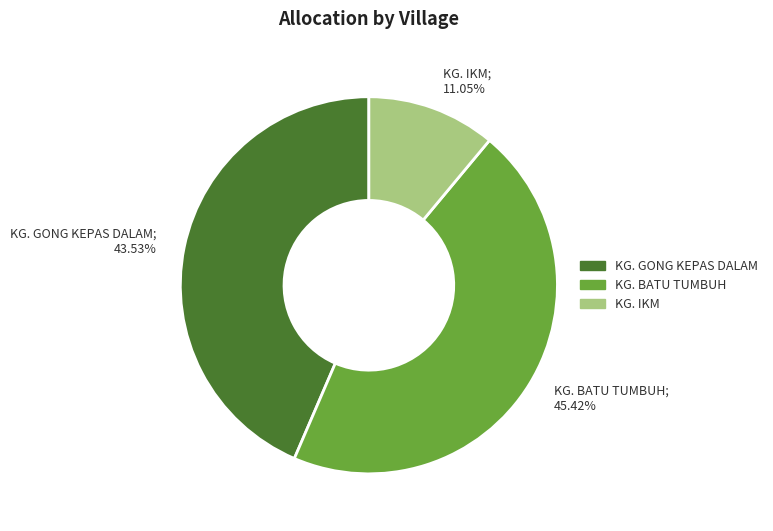

Is it true that KG. IKM is 11% of the pie?

True